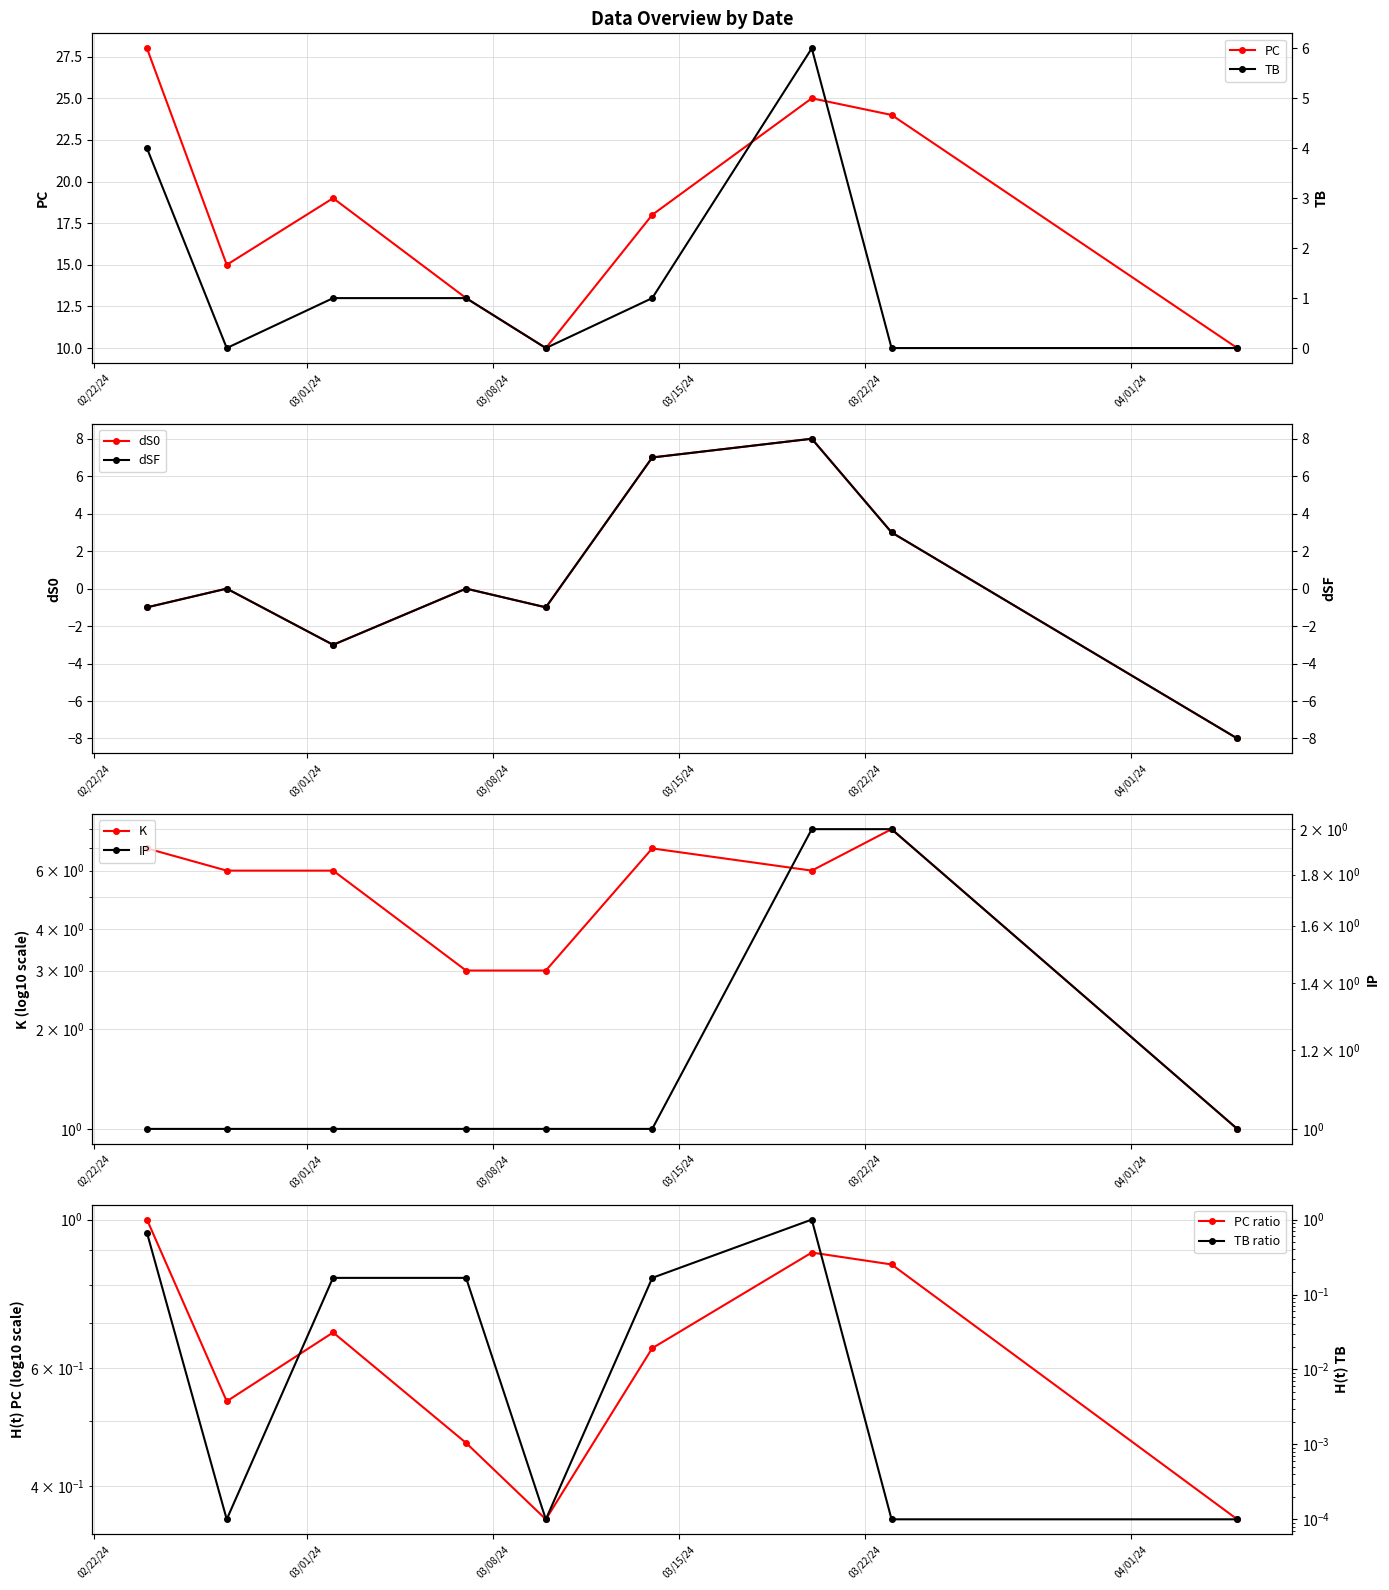

True or false: PC has more than 0 points higher than both neighbors.

True